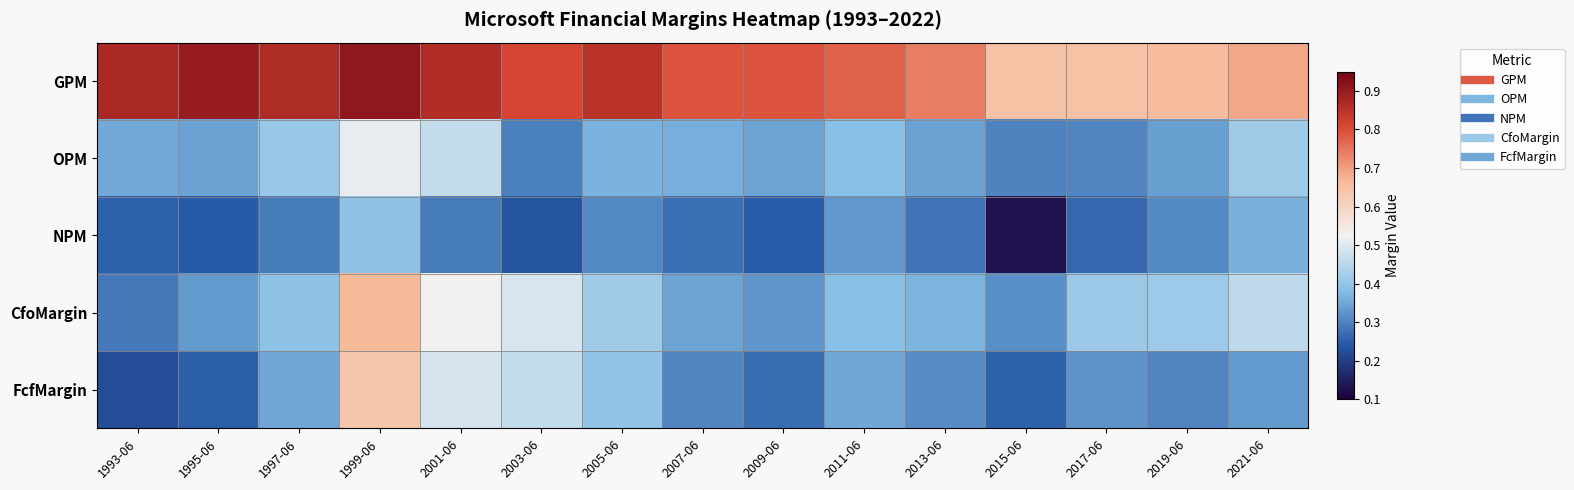

At which category is the sum across all series the highest?

1999-06